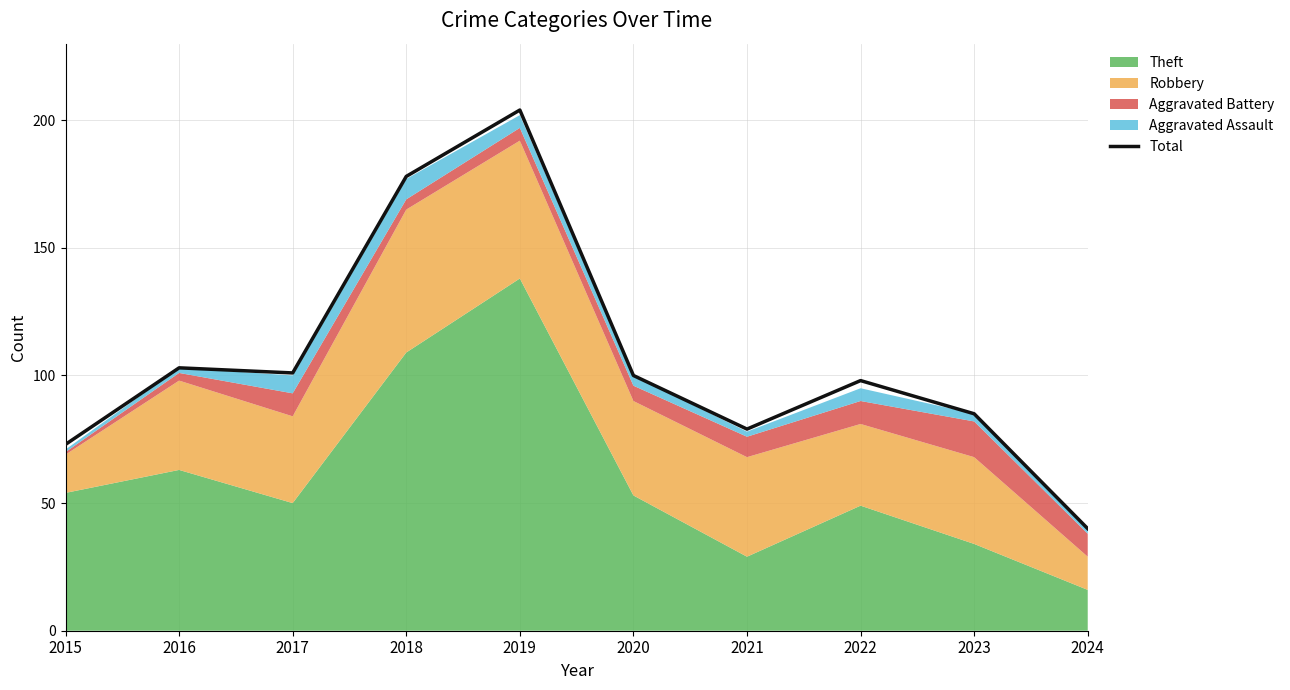

What is the average value?

106